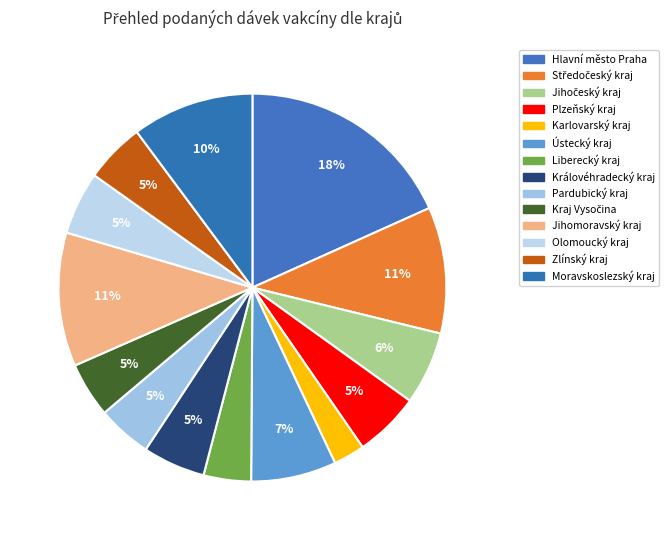

To the nearest percent, what is the average slice percentage?

7%